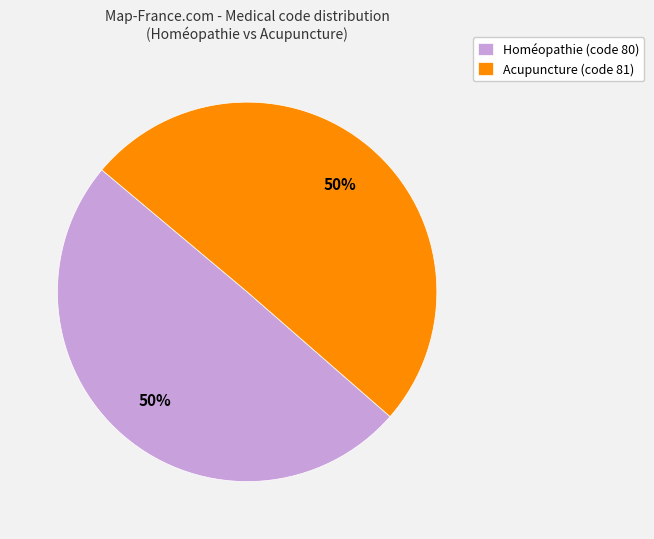

To the nearest percent, what is the combined percentage of Acupuncture and Homéopathie?

100%